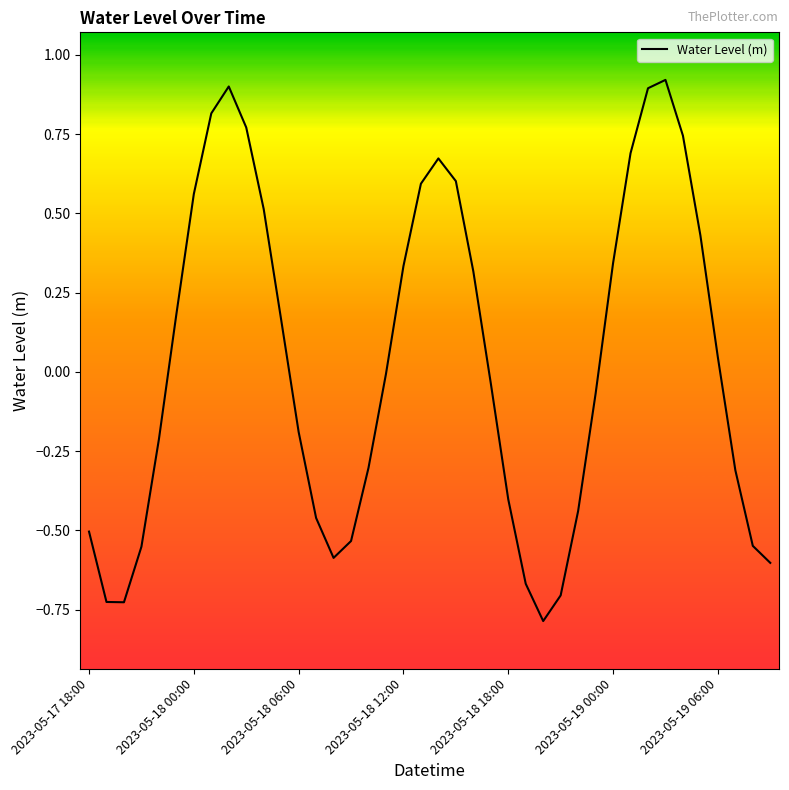

What is the smallest value displayed?

-0.8